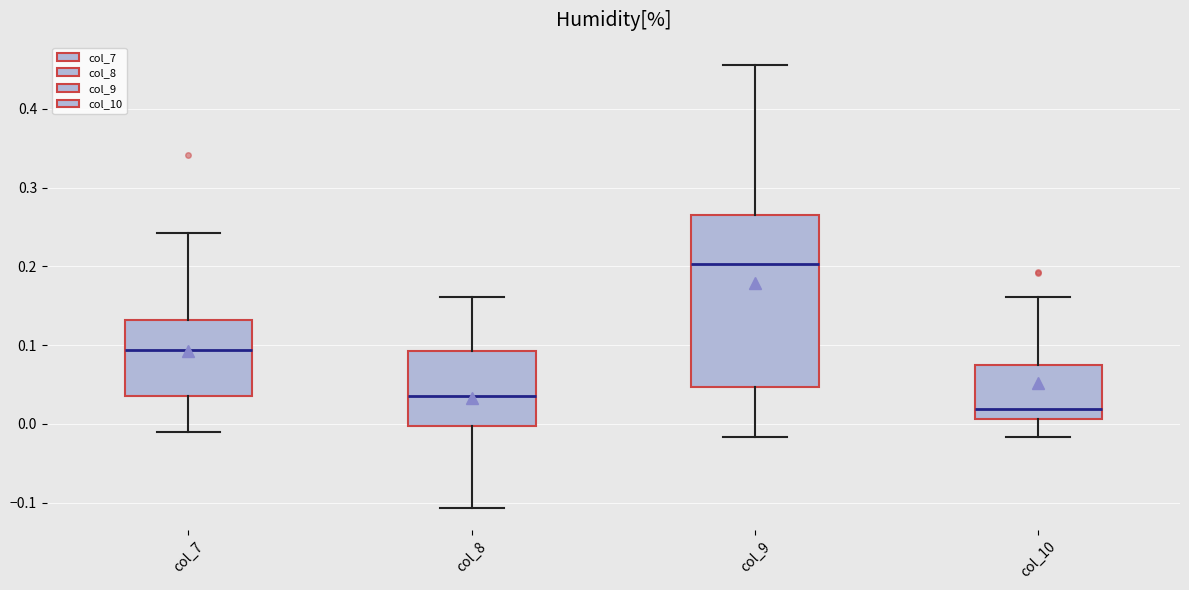

Reading left to right, read every box against the y-axis: the position of its median line, the range the box covers, and the ends of its whiskers. The values are not printed on the chart, so give them approximately, as read against the axis.

col_7: median 0.09, box 0.04 to 0.13, whiskers -0.01 to 0.24
col_8: median 0.04, box 0.00 to 0.09, whiskers -0.11 to 0.16
col_9: median 0.20, box 0.05 to 0.27, whiskers -0.02 to 0.46
col_10: median 0.02, box 0.01 to 0.08, whiskers -0.02 to 0.16